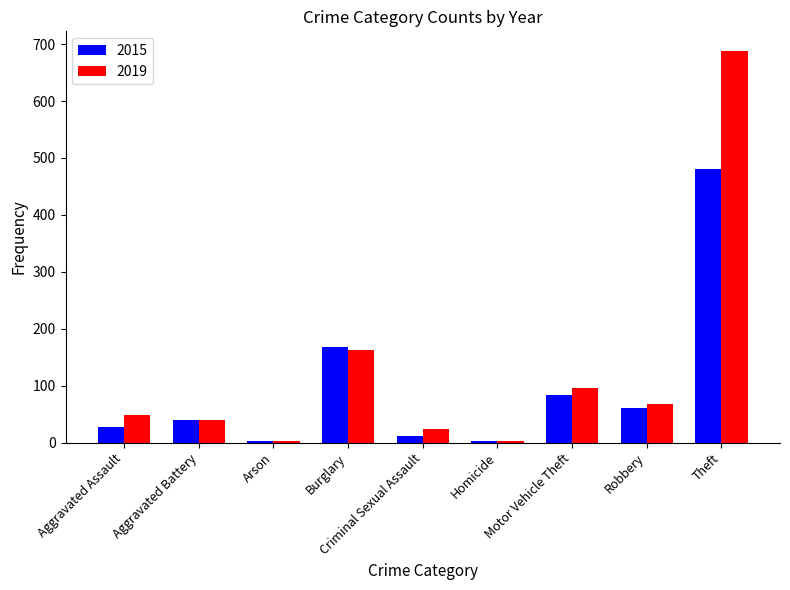

What is the maximum value shown in the chart?

688